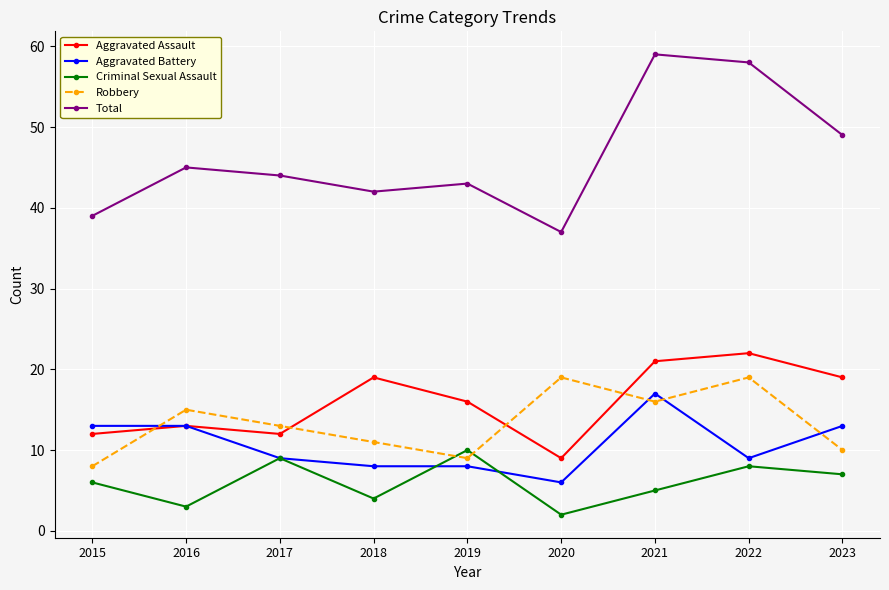

Is this an area chart (filled region under the line)?

No